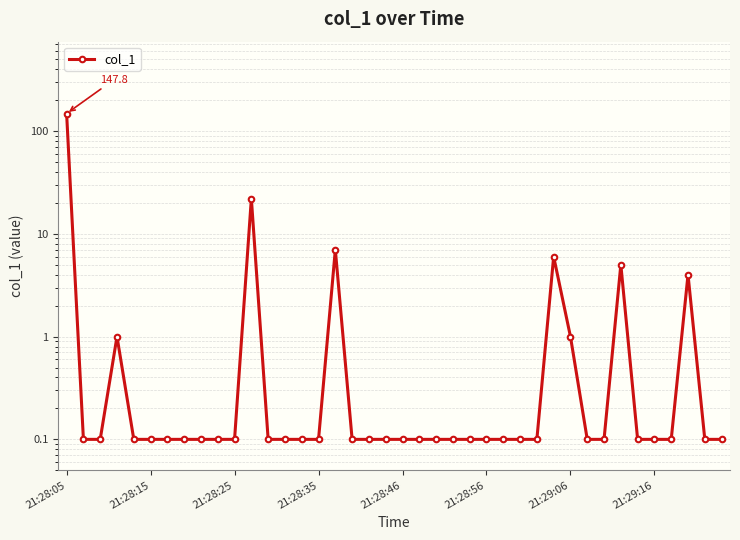

What is the maximum value shown in the chart?

147.8